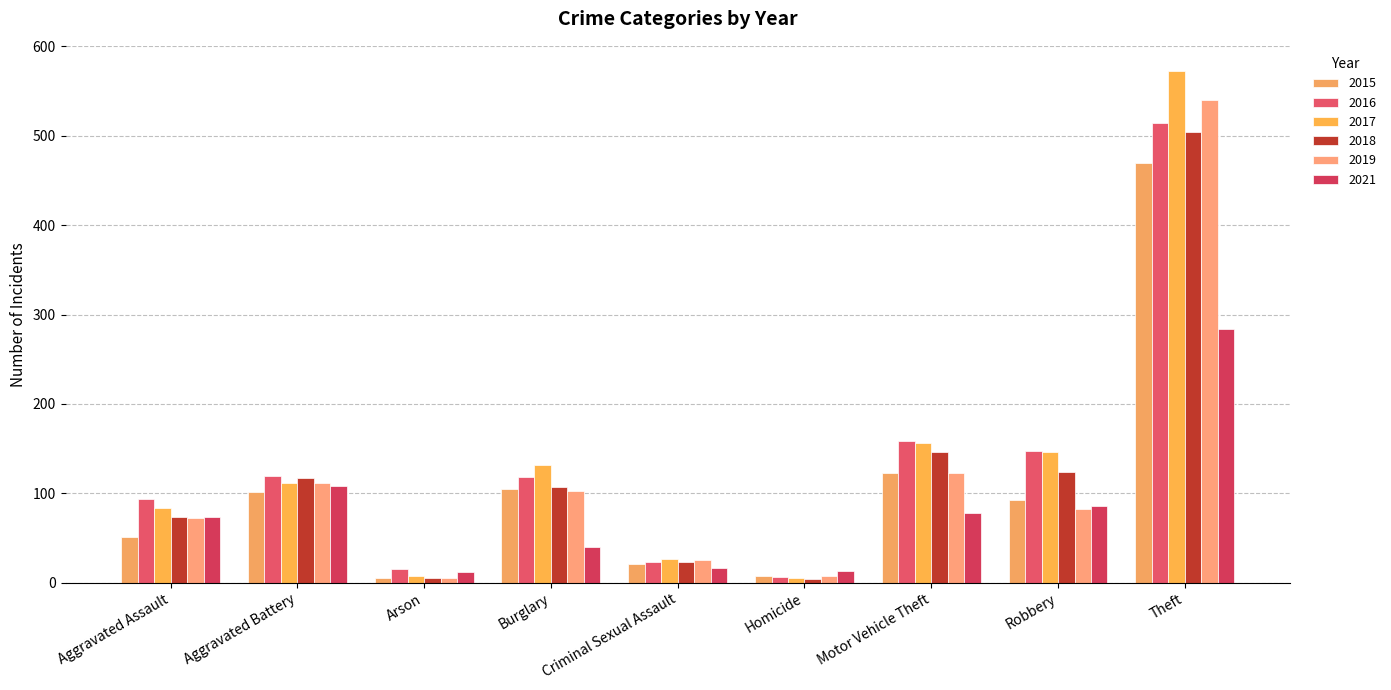

How many groups of bars are there?

9